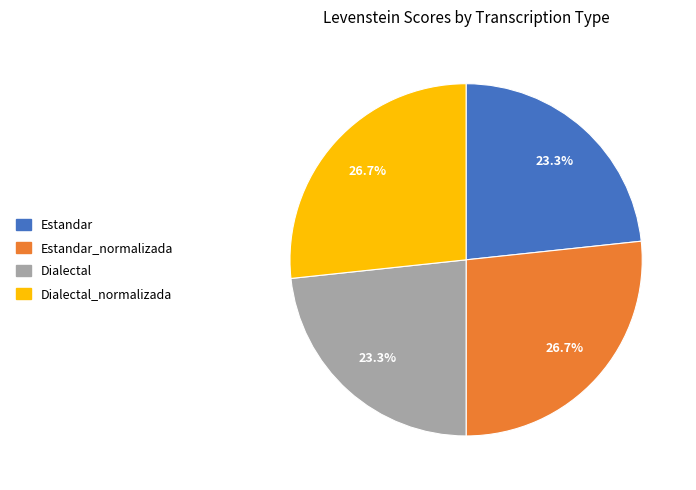

Is there any slice that represents more than half of the pie?

No